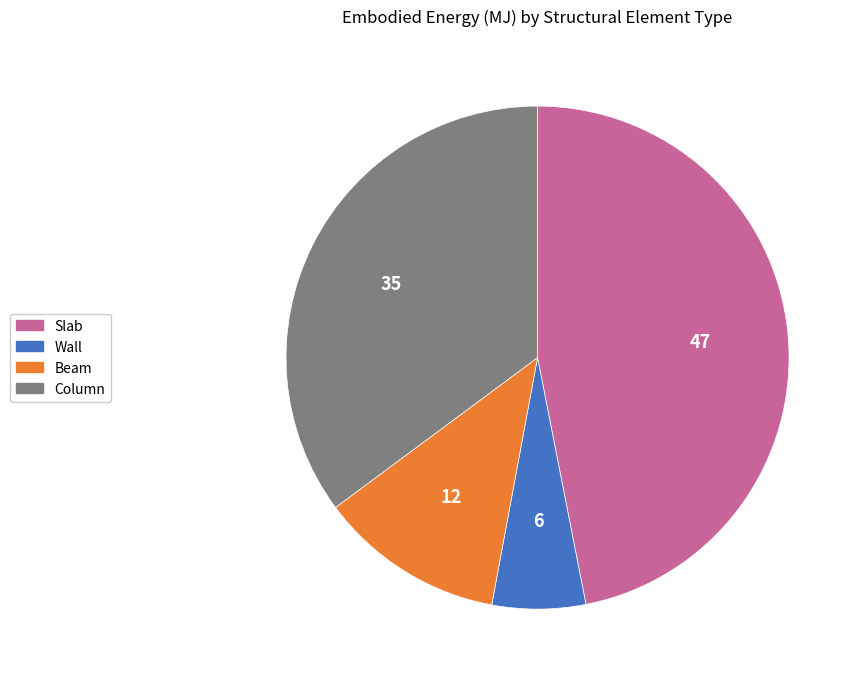

Approximately how many times larger is the value at Wall compared to Beam?

0.5